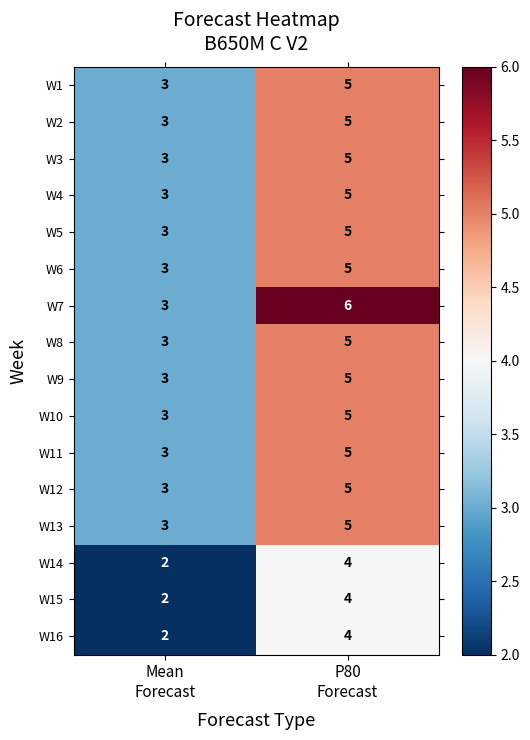

What is the average value of the W6 series?

4